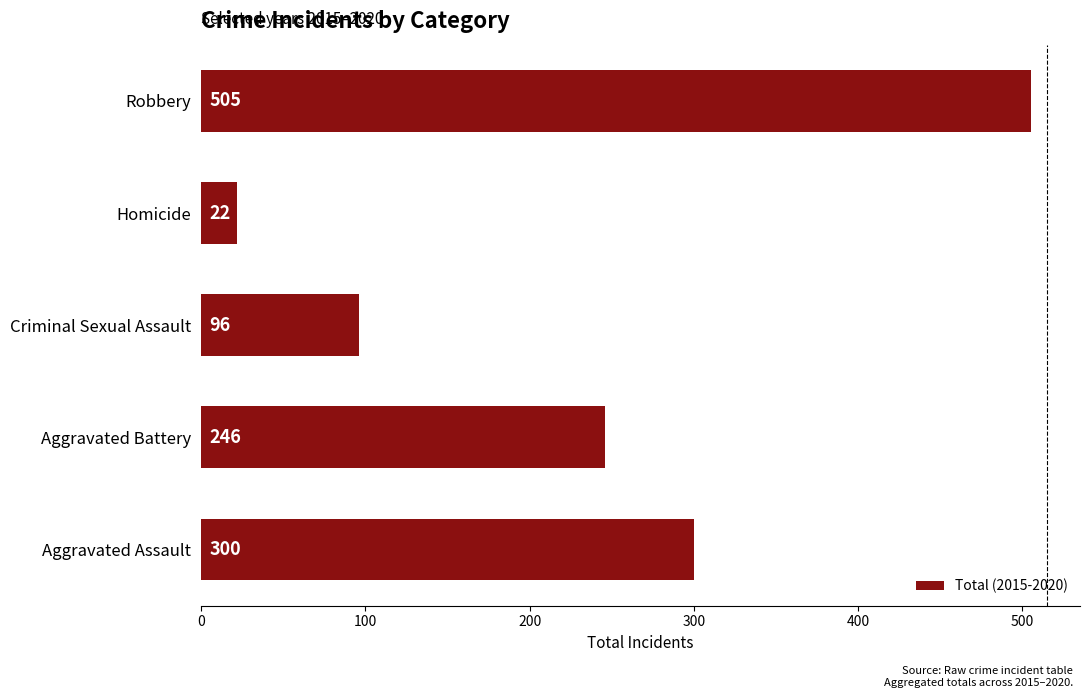

Which category has the highest value across all series?

Robbery